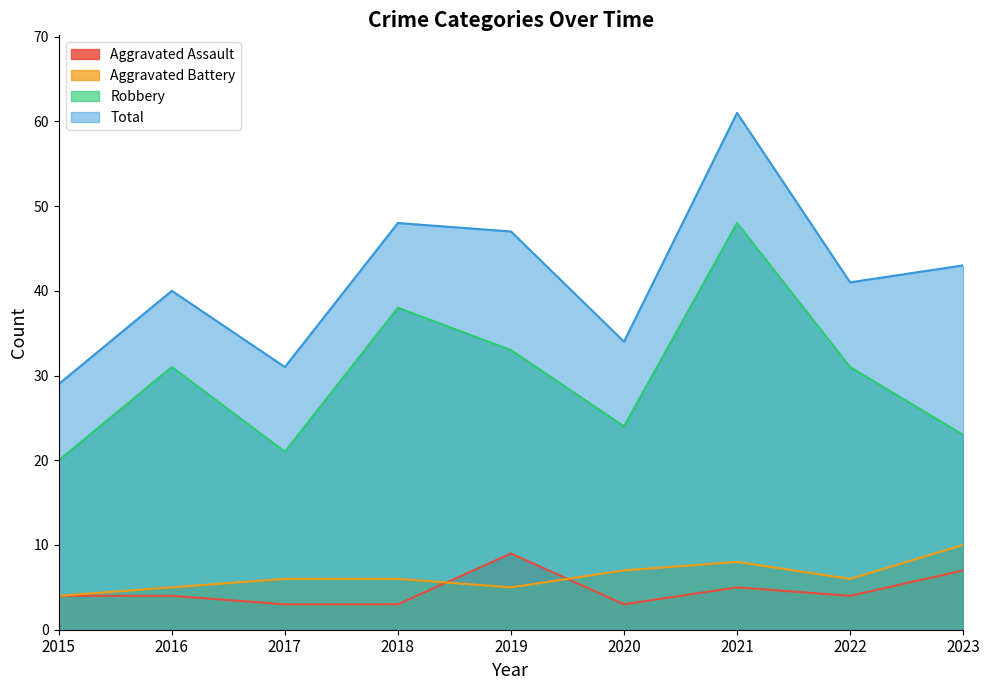

Which series has the largest total across all categories?

Total